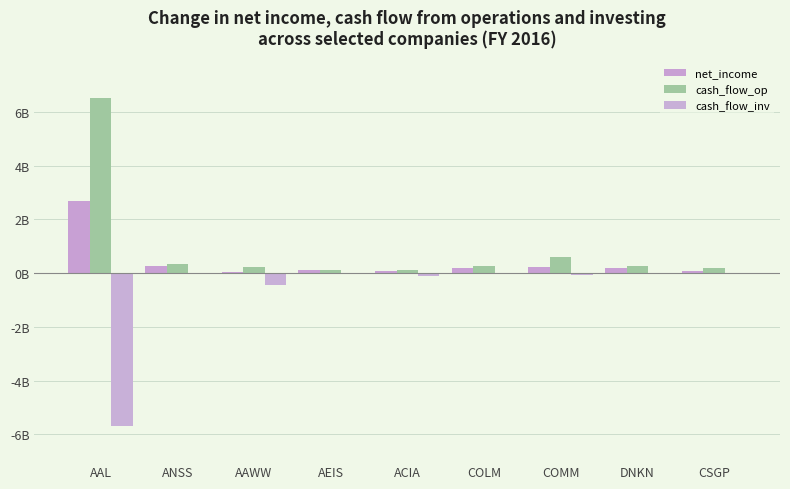

How many bars are there in total?

27